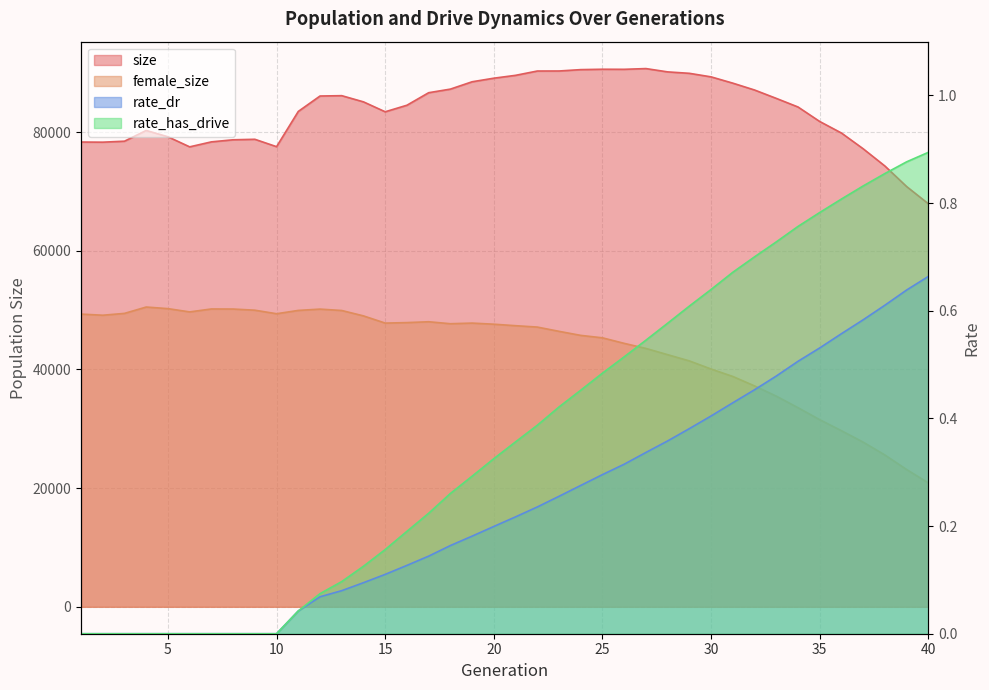

List the series in order of their peak value, highest first.

size, female_size, rate_has_drive, rate_dr